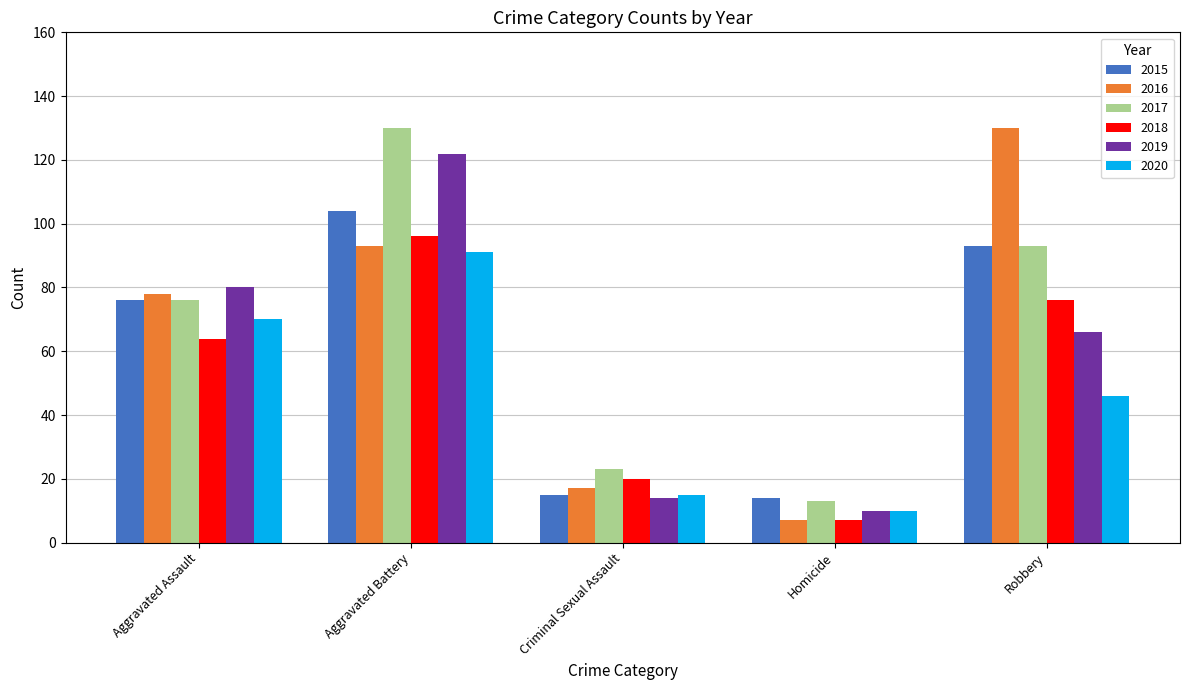

At how many categories does at least one series exceed 58?

3